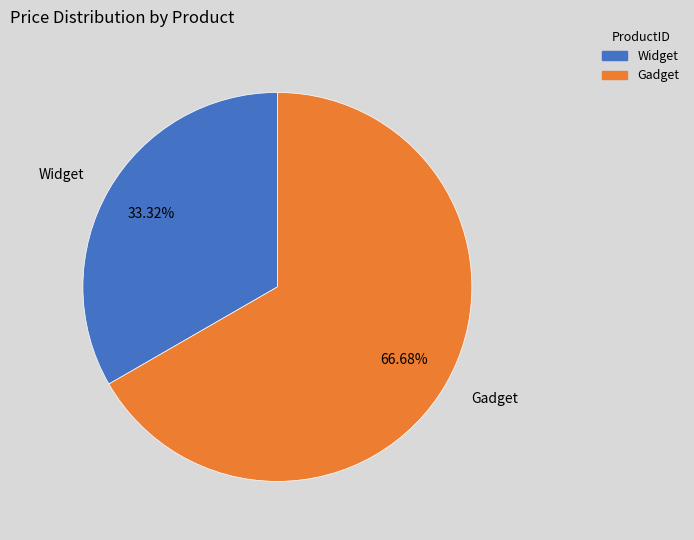

Which slice is the smallest?

Widget